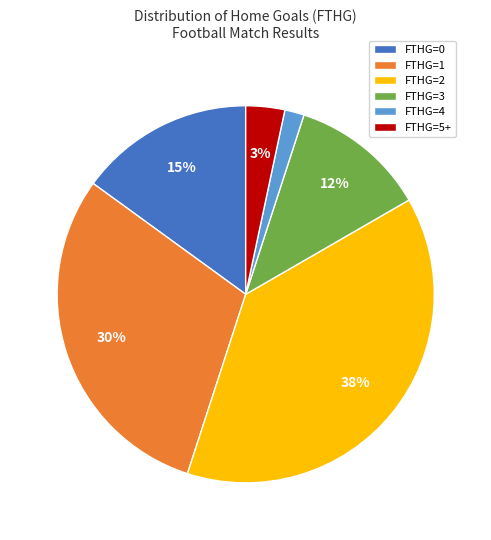

Is the sum of FTHG=4 and FTHG=1 greater than half?

No